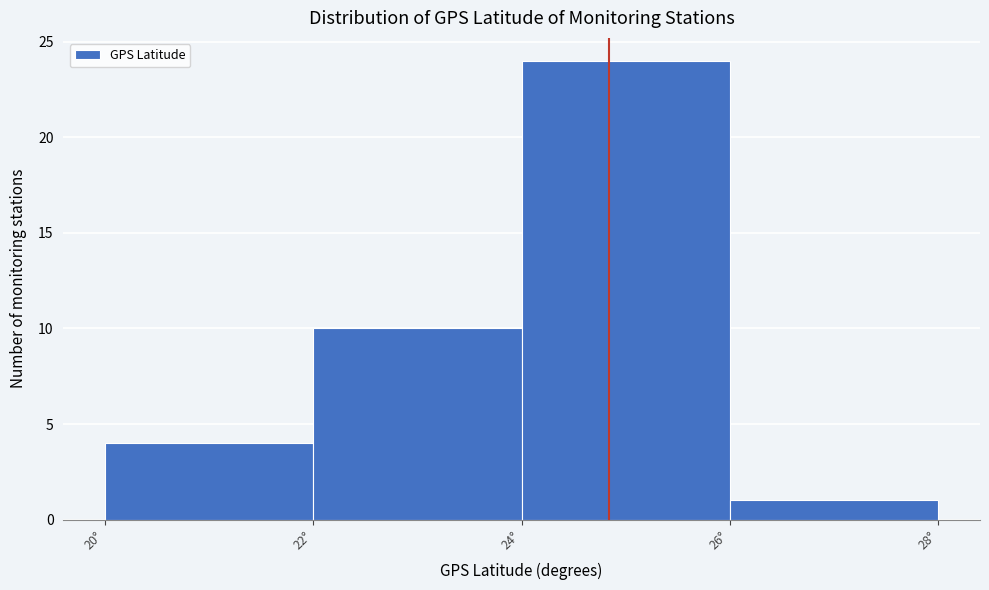

Reading left to right, list every bar in this chart as the range it spans on the x-axis followed by its height. The values are not printed on the chart, so give them approximately, as read against the axis.

20 to 22: 4
22 to 24: 10
24 to 26: 24
26 to 28: 1